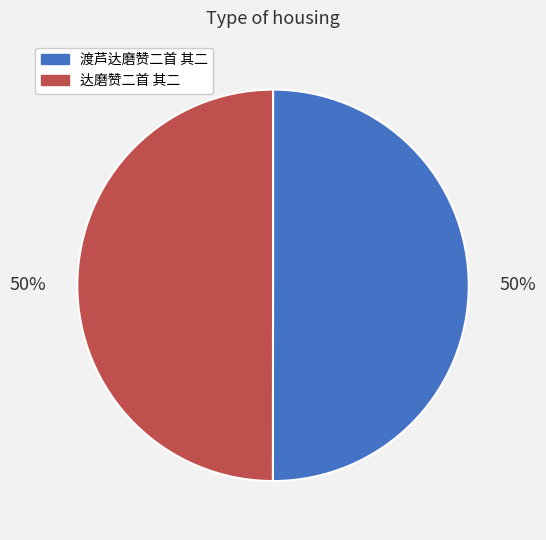

To the nearest percent, what percentage of the pie is 达磨赞二首 其二?

50%